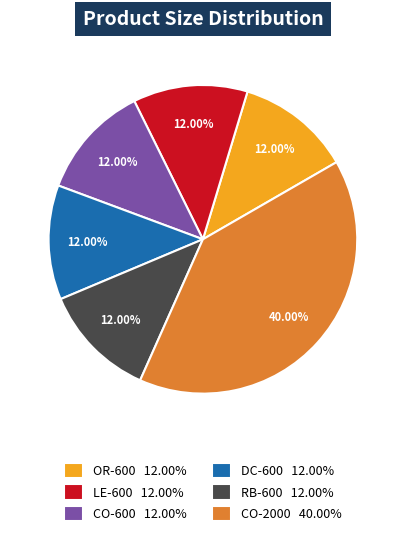

How many slices are in this pie chart?

6